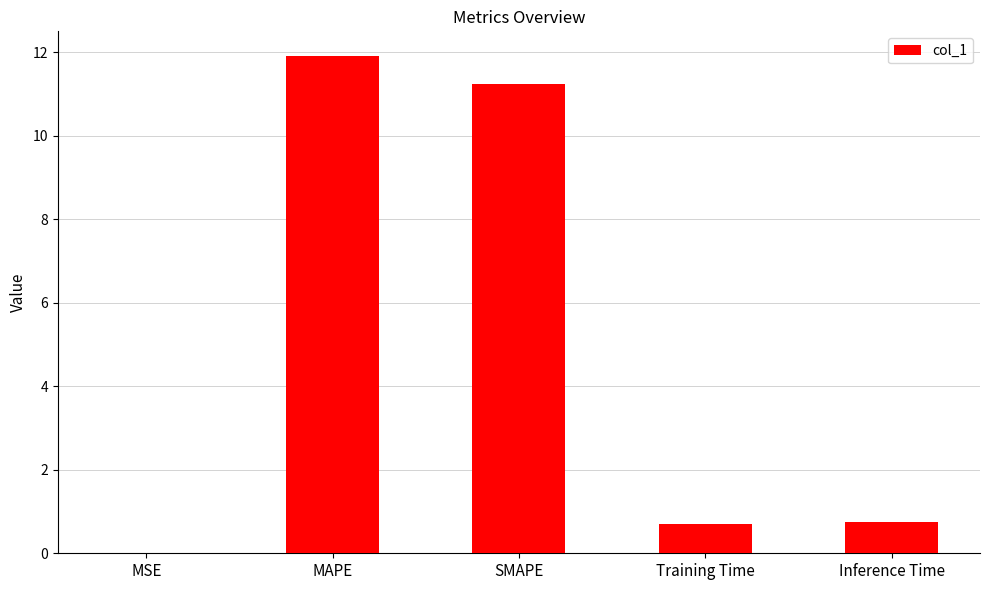

True or false: the data shows 17.0 at MAPE.

False